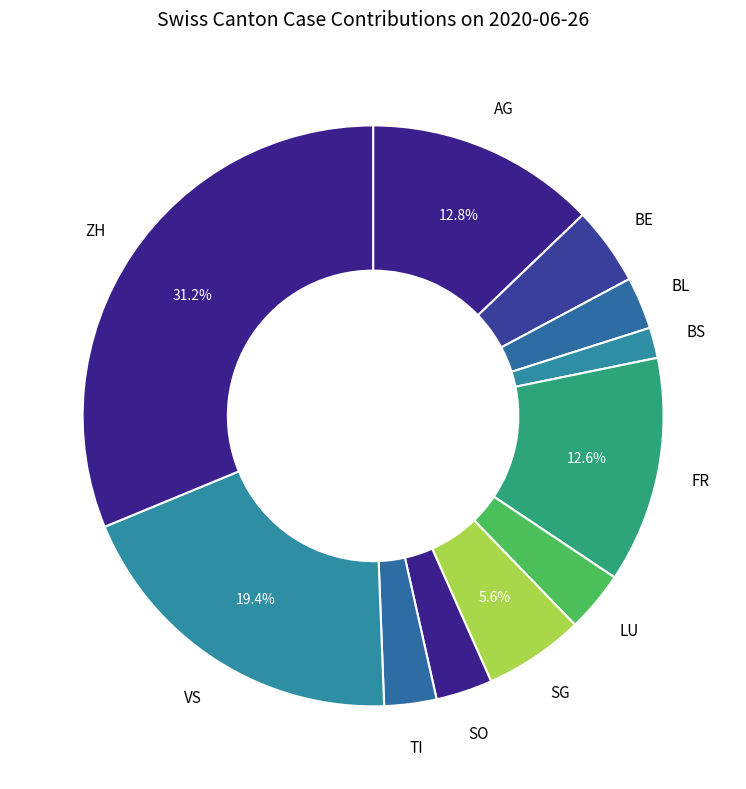

Is the sum of BE and SO greater than half?

No